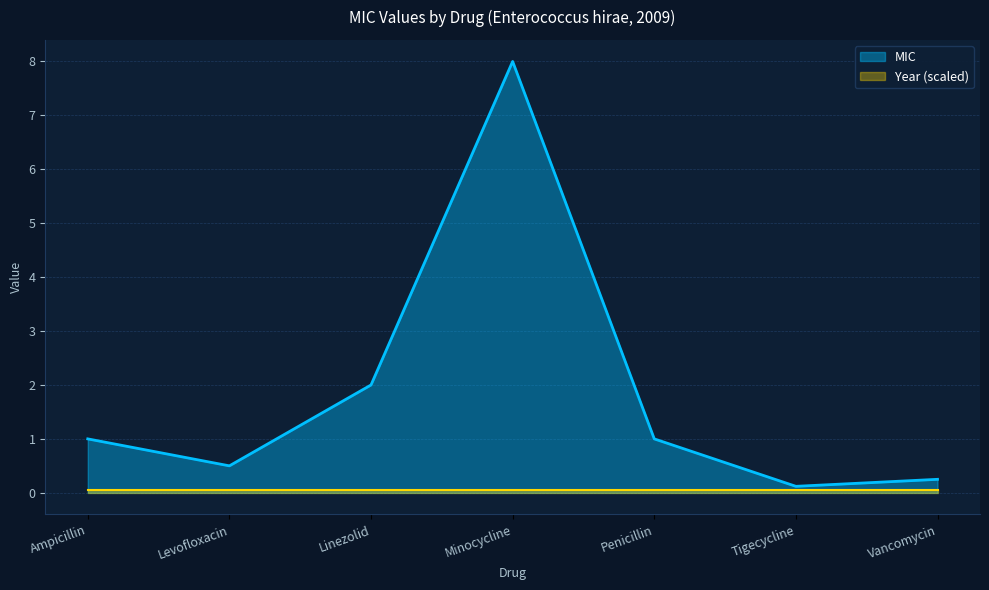

Is it true that the value at Vancomycin is 0.2?

True